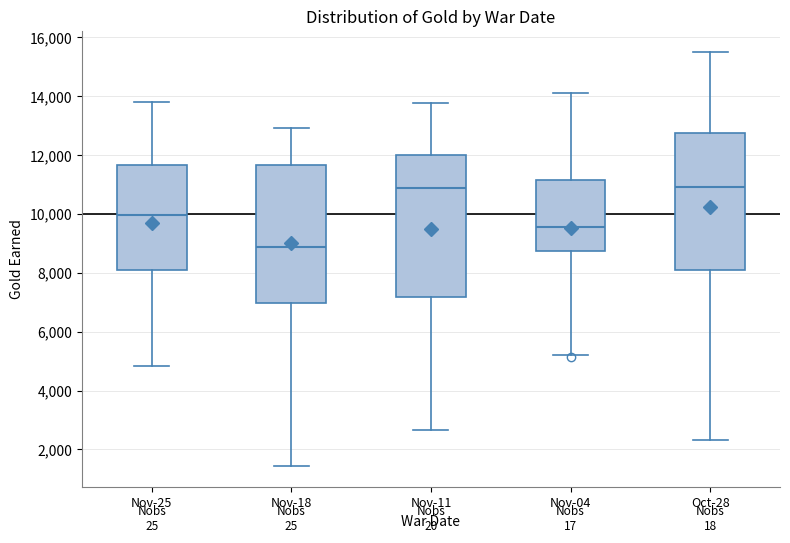

Reading left to right, read every box against the y-axis: the position of its median line, the range the box covers, and the ends of its whiskers. The values are not printed on the chart, so give them approximately, as read against the axis.

Nov-25: median 10000, box 8000 to 11600, whiskers 4800 to 13800
Nov-18: median 8800, box 7000 to 11600, whiskers 1400 to 13000
Nov-11: median 10800, box 7200 to 12000, whiskers 2600 to 13800
Nov-04: median 9600, box 8800 to 11200, whiskers 5200 to 14000
Oct-28: median 11000, box 8000 to 12800, whiskers 2400 to 15600